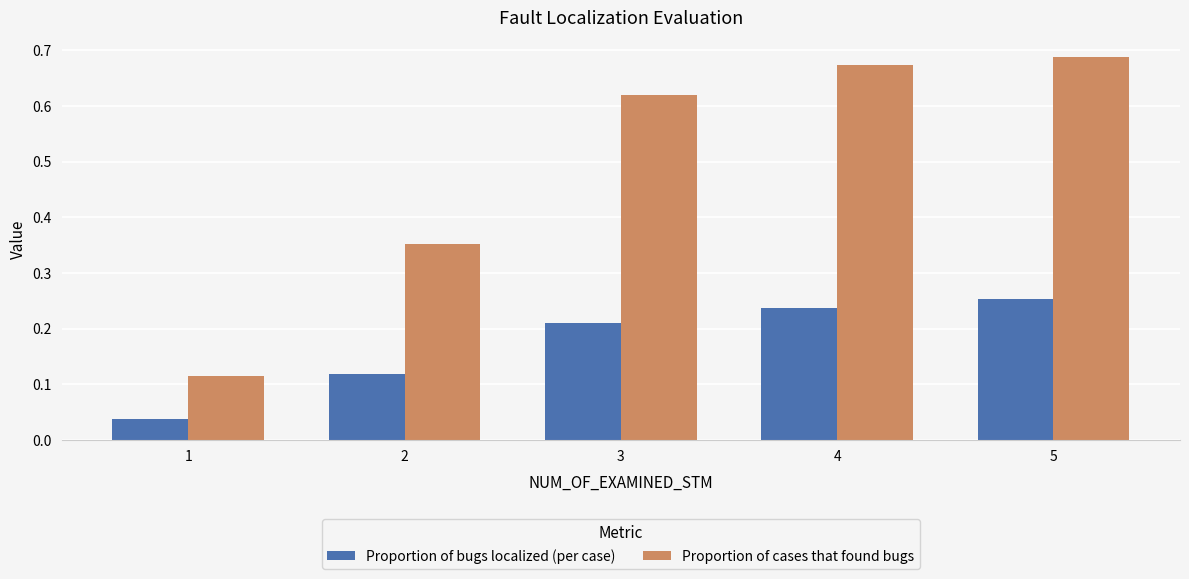

What is the sum of the Proportion of cases that found bugs values at 5 and 3?

1.3